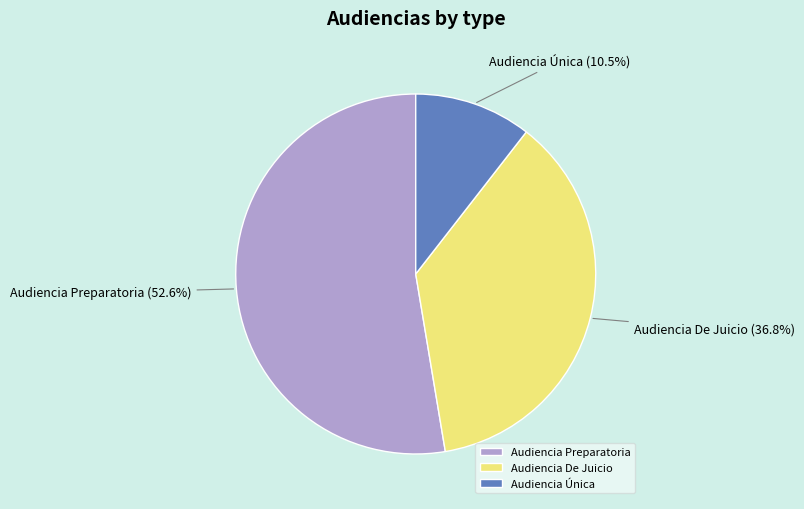

To the nearest percent, what is the combined percentage of Audiencia Única and Audiencia Preparatoria?

63%